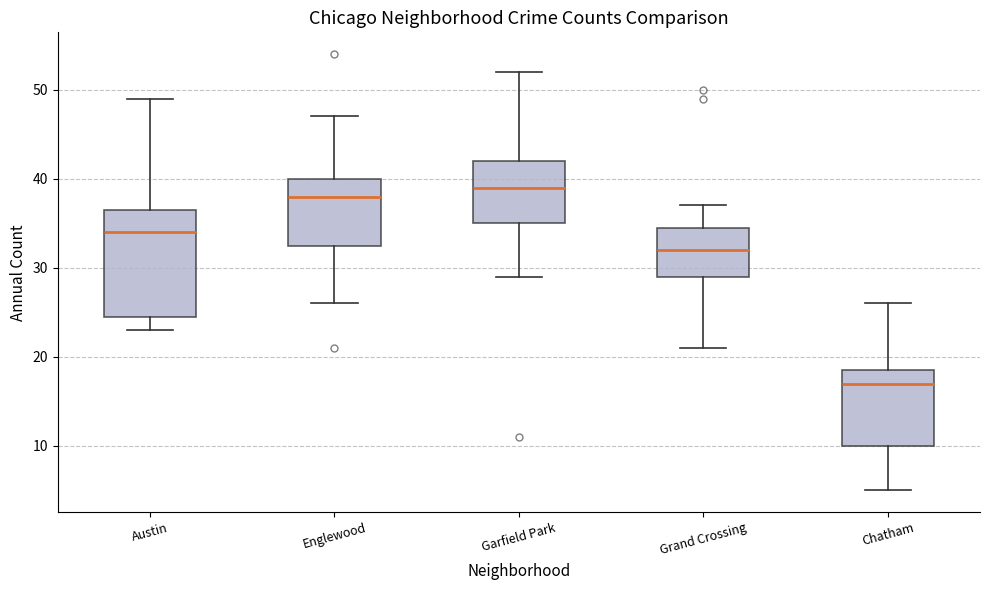

Which box has the lowest median line?

Chatham